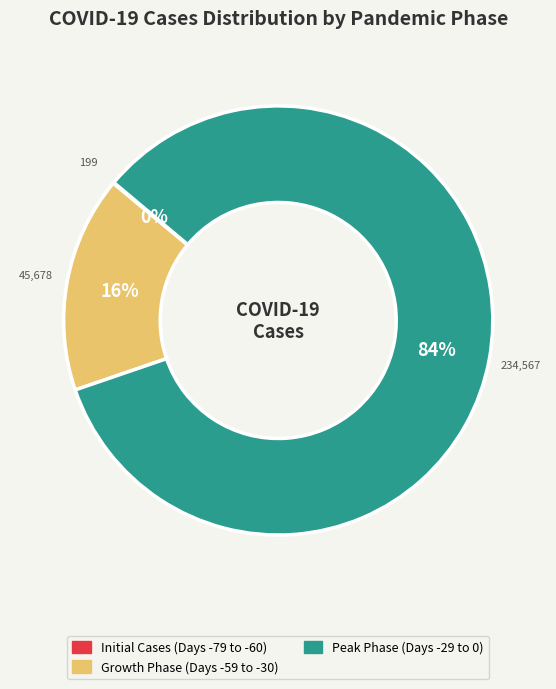

To the nearest percent, what is the difference between the largest and smallest slice percentages?

84%